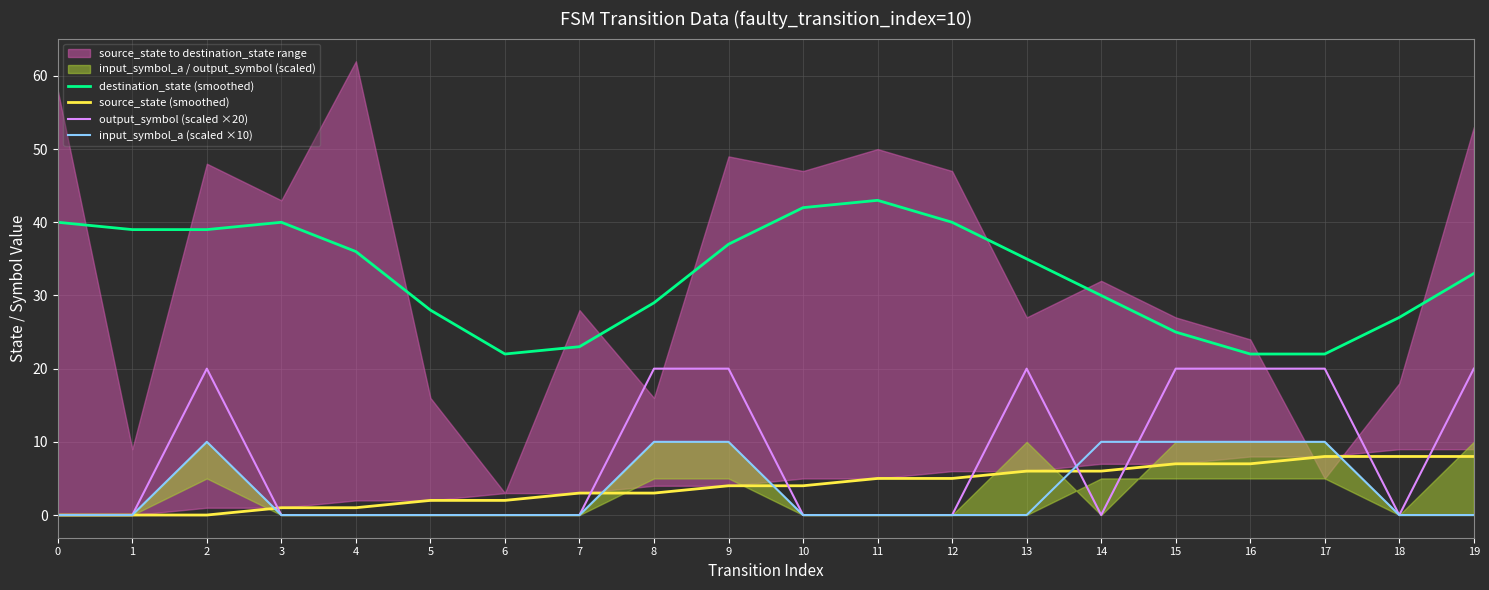

What is the approximate value of destination_state (smoothed) at 14?

30